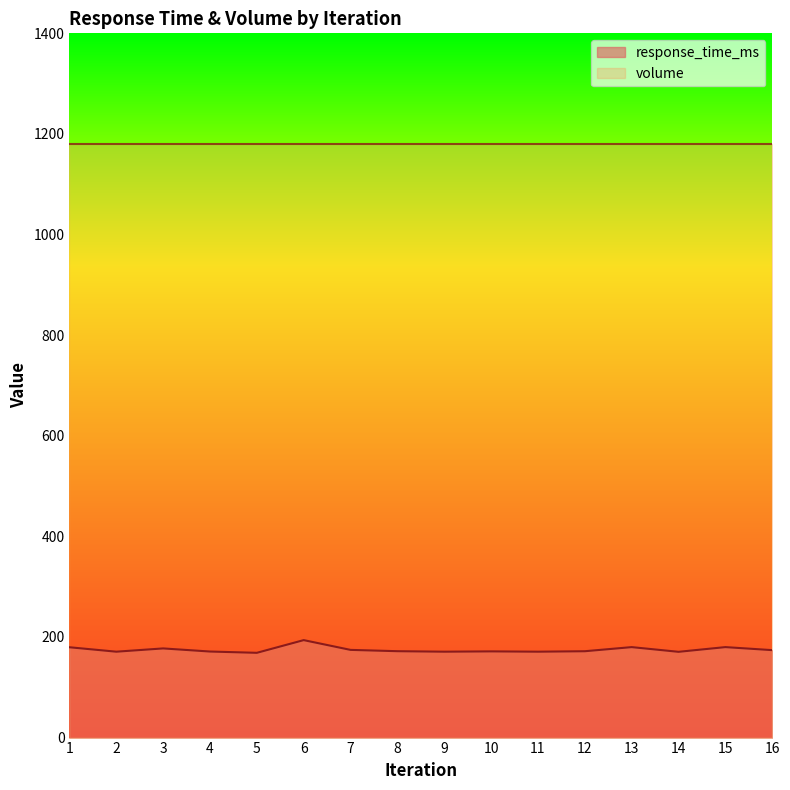

The value at 3 is 249.5. True or false?

False